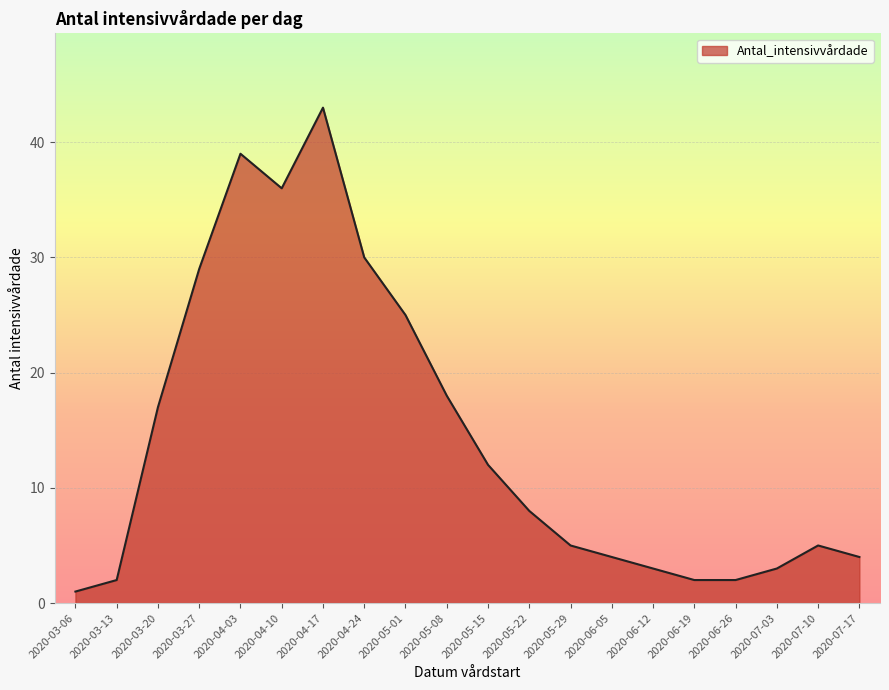

What position from the right is 2020-04-24?

13